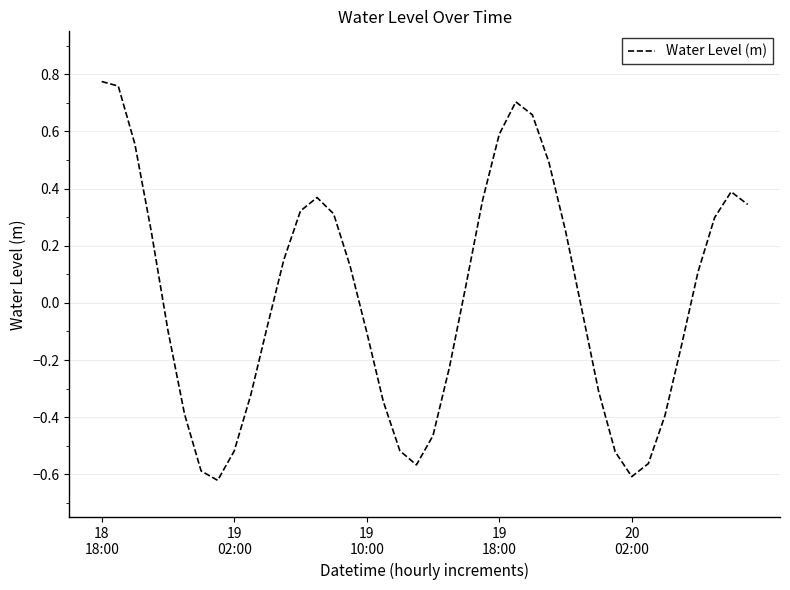

What is the difference between the maximum and minimum values?

1.4